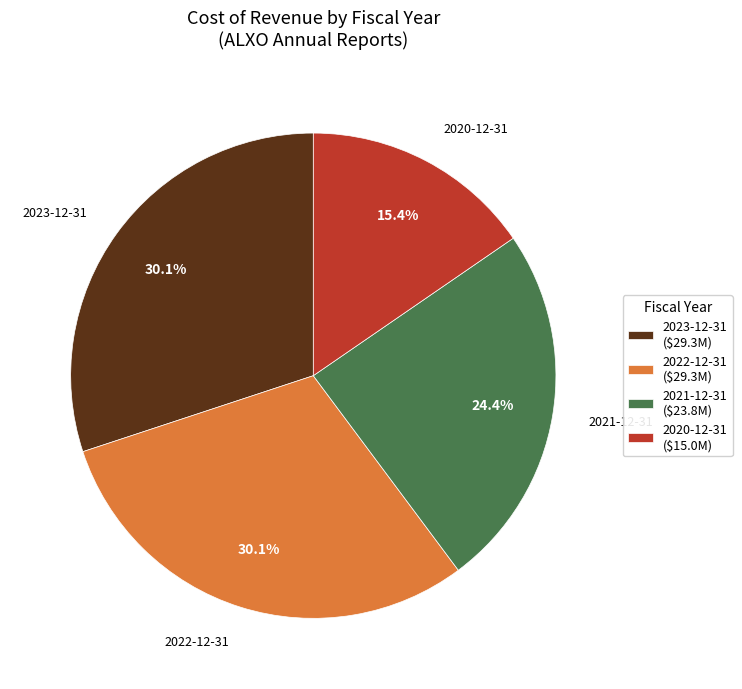

Between 2022-12-31 and 2020-12-31, which is larger?

2022-12-31